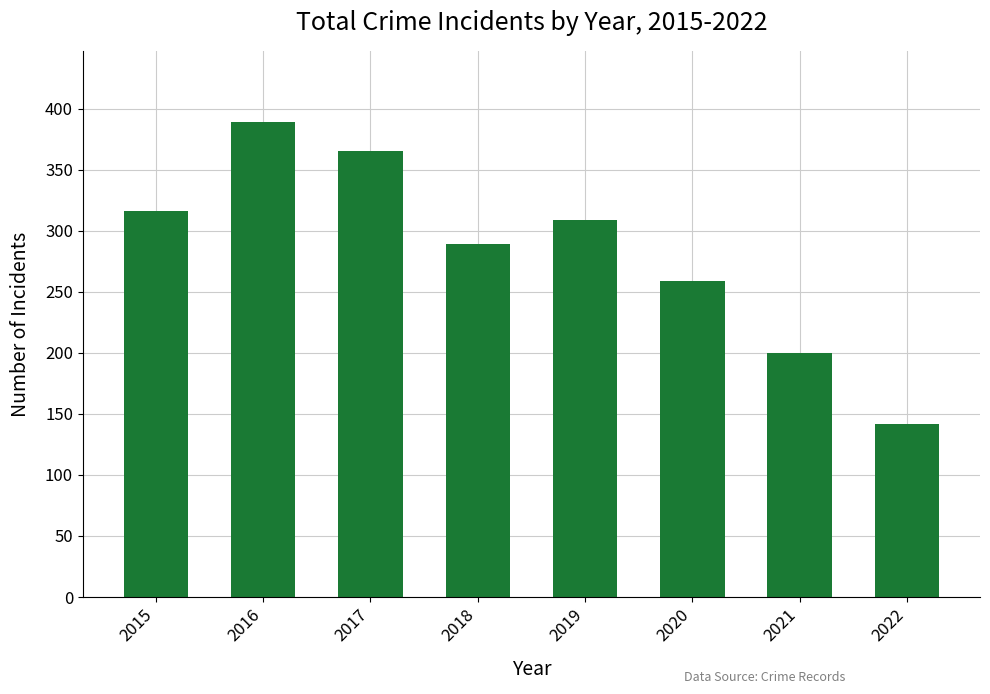

The value at 2015 is 316. True or false?

True